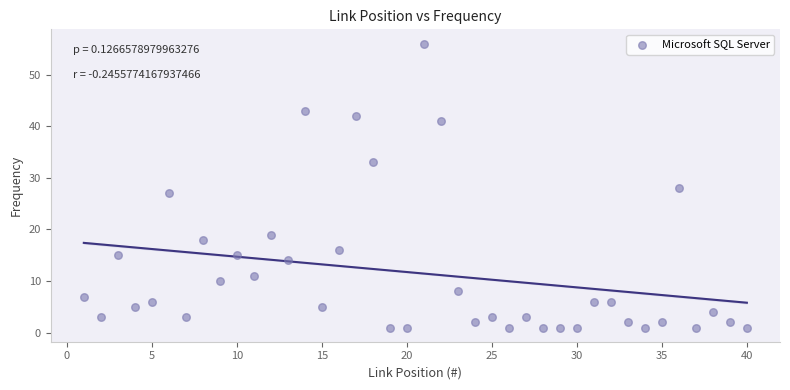

What is the range of X values (max minus min)?

39